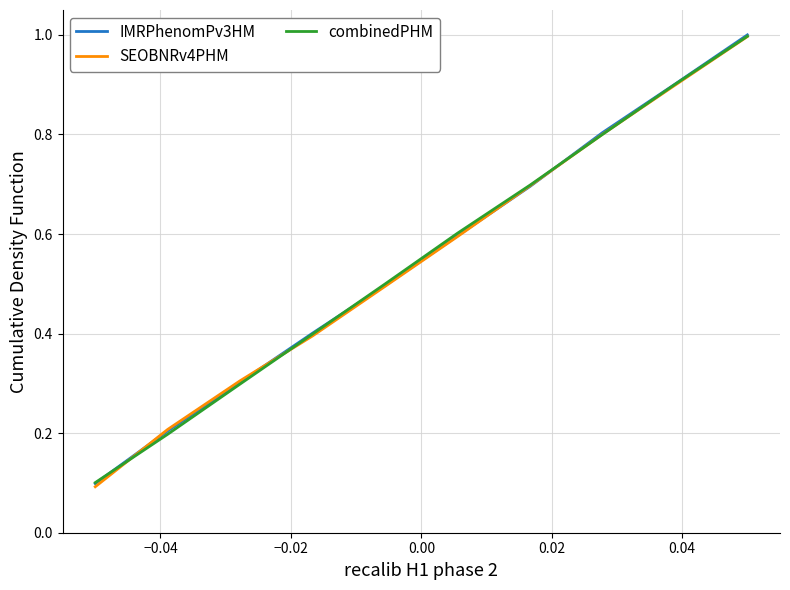

What is the difference between the maximum and minimum values in the IMRPhenomPv3HM series?

0.9